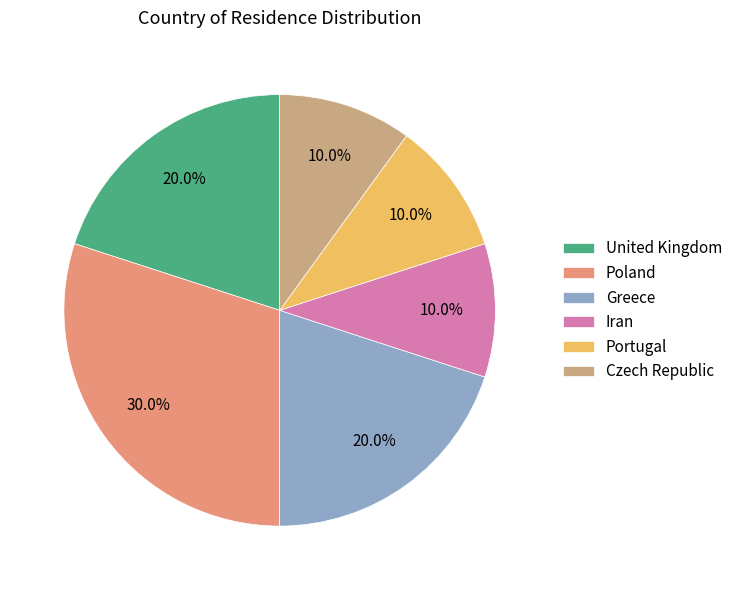

Approximately how many times larger is the value at Iran compared to Portugal?

1.0